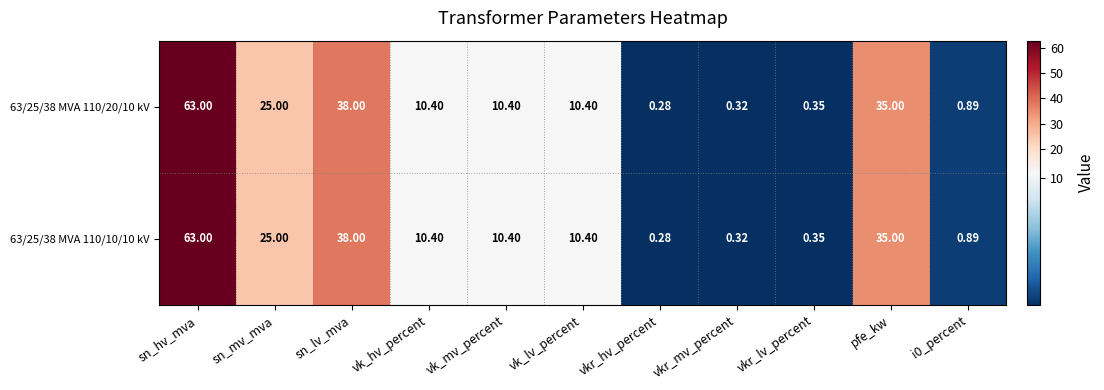

Which label corresponds to the largest value in the chart?

sn_hv_mva